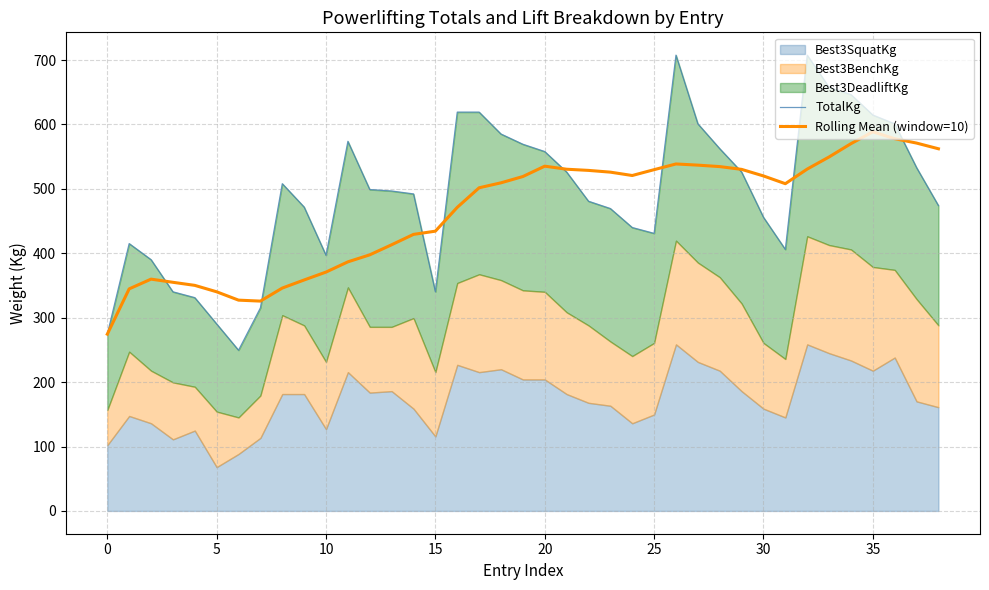

What is the highest value of the TotalKg series?

707.6